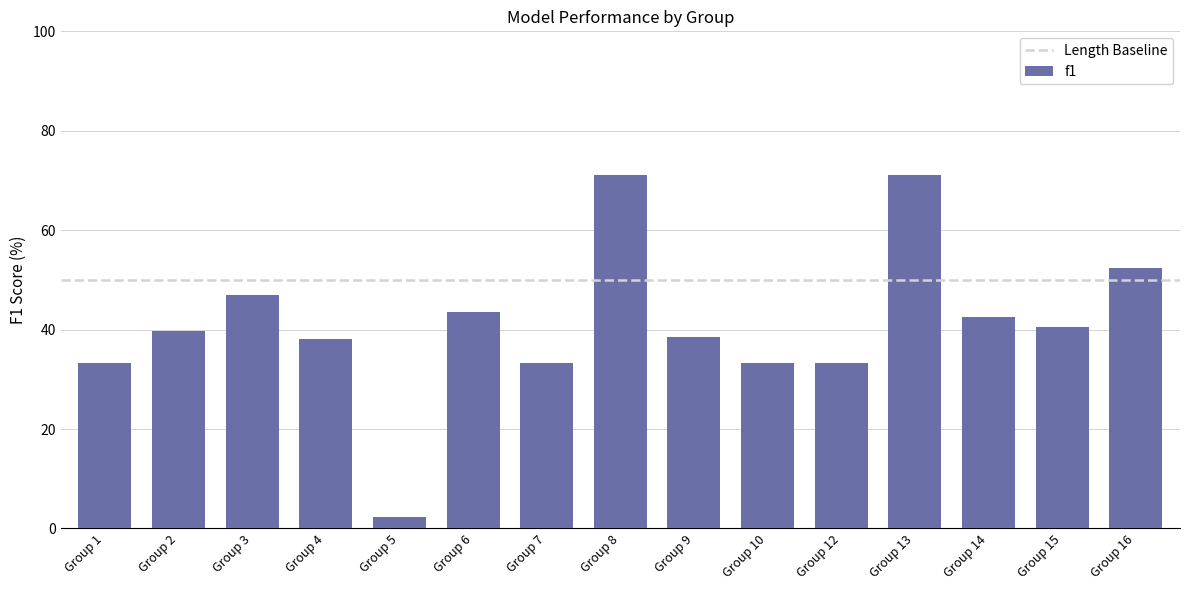

Reading right to left, transcribe all the data shown in this chart.

52.4	40.5	42.5	71.1	33.3	33.3	38.5	71.1	33.3	43.6	2.2	38.1	46.9	39.7	33.3